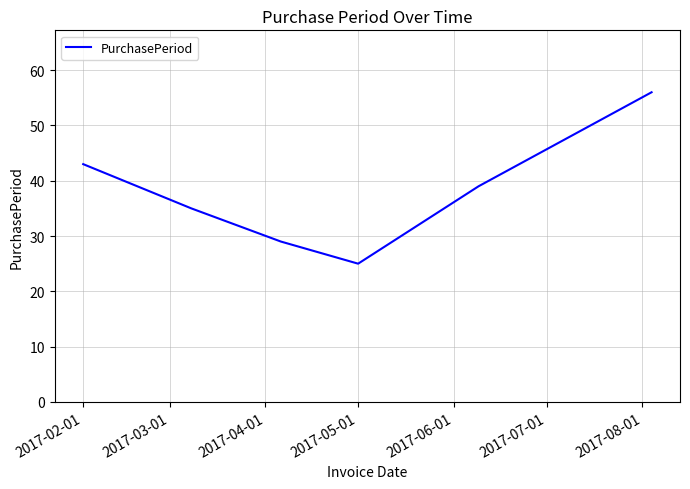

What is the maximum value shown in the chart?

56